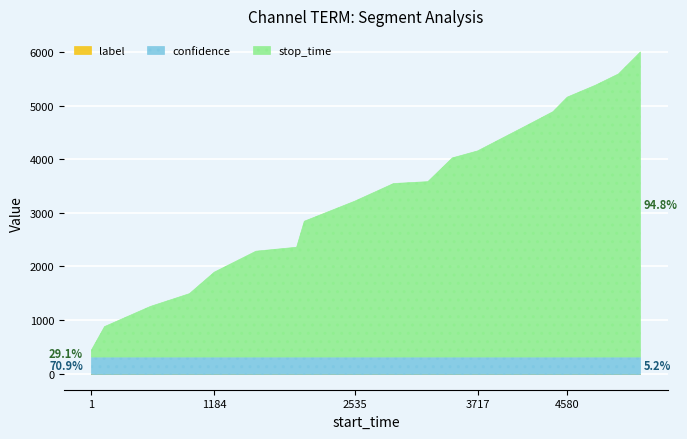

The stop_time series shows 4711.3 at 3239. True or false?

False